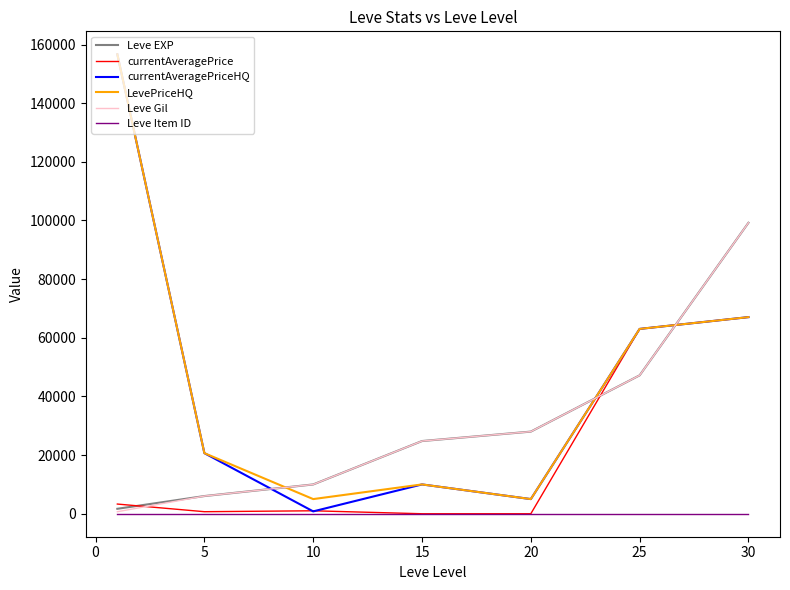

Which series ends up on top after the final intersection of currentAveragePrice and Leve Gil?

Leve Gil